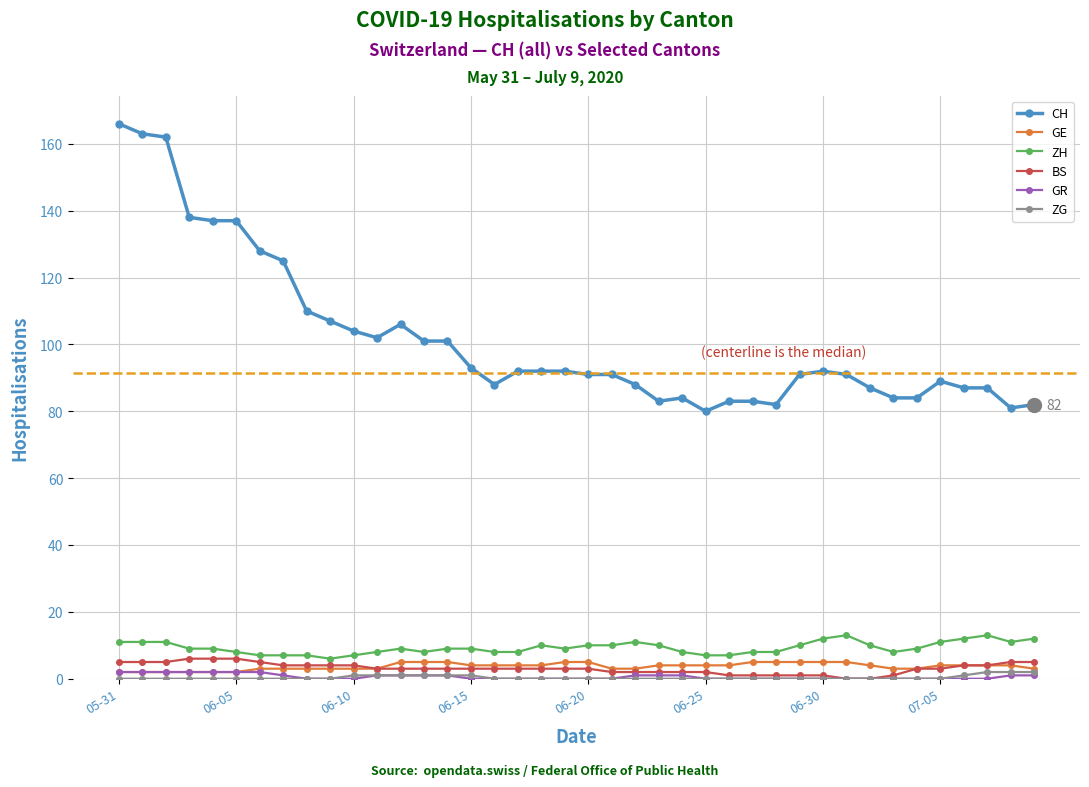

True or false: GR and CH cross at least once.

False